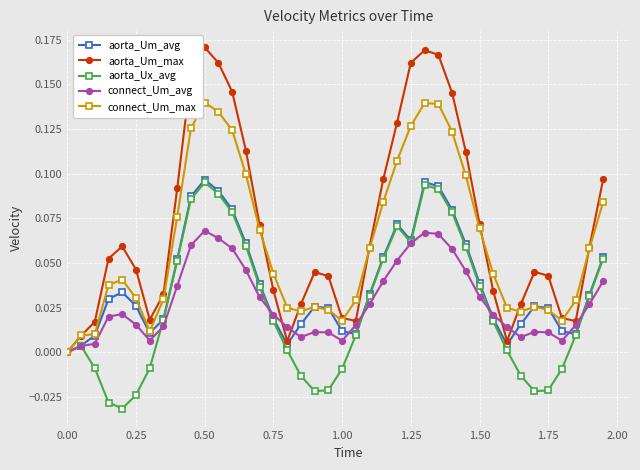

The value of connect_Um_max at 1.50 is 0.0. True or false?

False